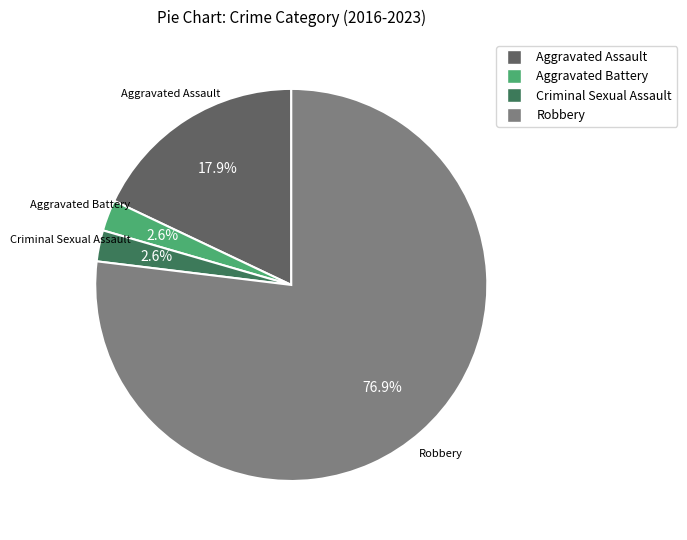

What is the total percentage of Aggravated Battery and Aggravated Assault?

20.5%